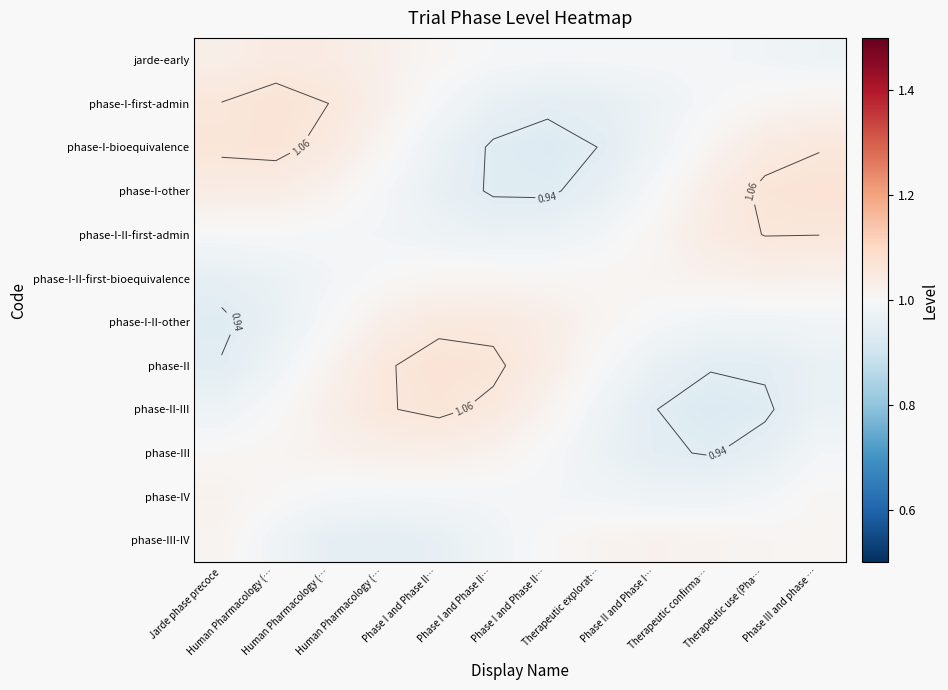

What is the total value across all series at Phase I and Phase II…?

12.1